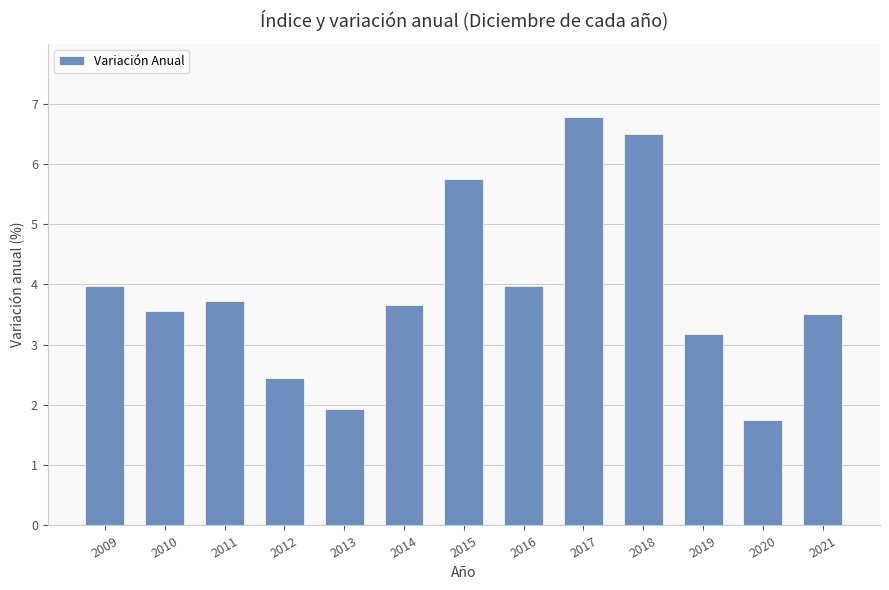

How many data points are above 3?

10